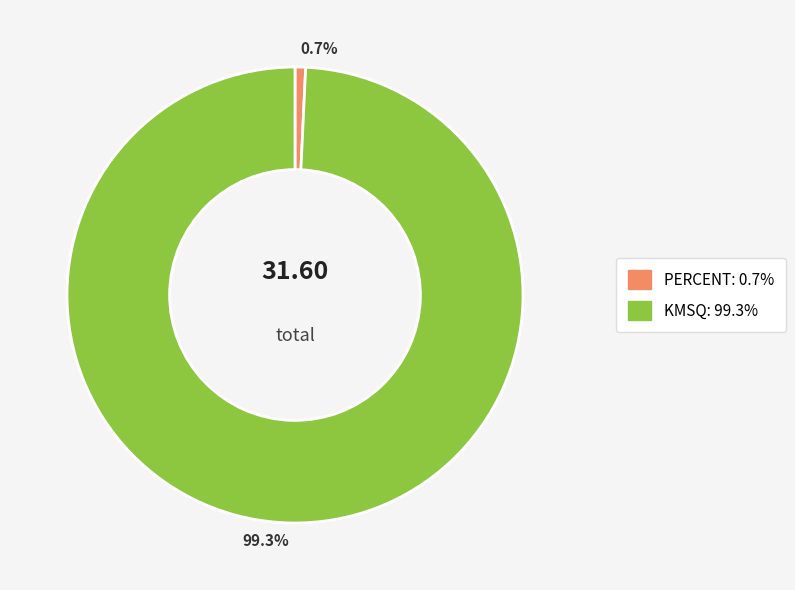

Does KMSQ account for over 50% of the chart?

Yes